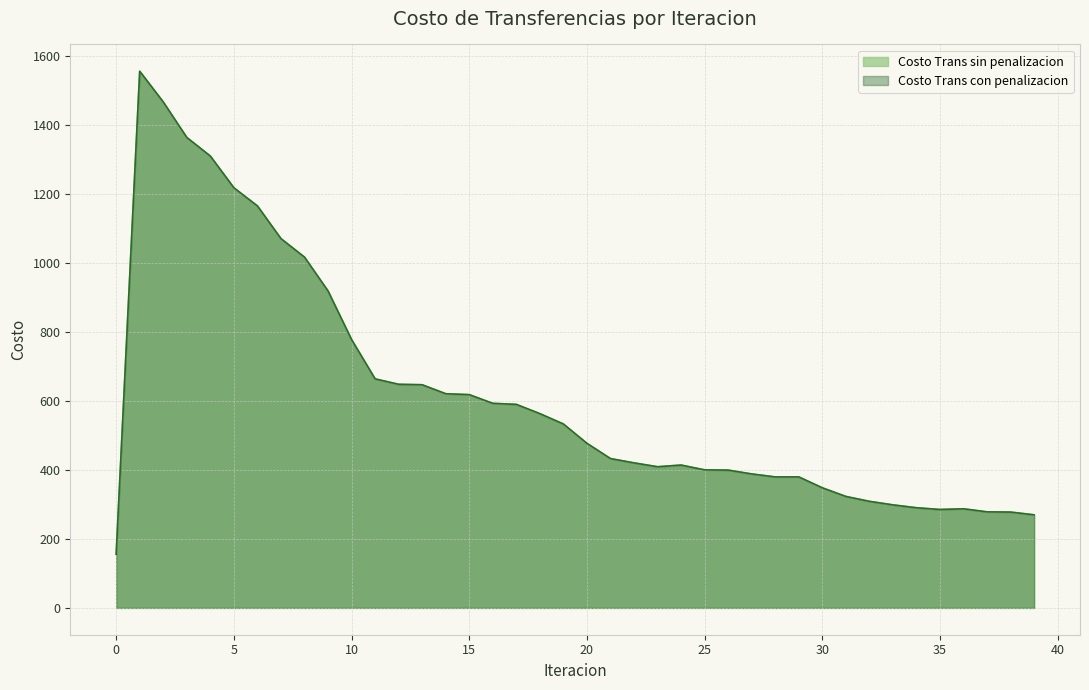

The value of Costo Trans con penalizacion at 32 is 308.7. True or false?

True